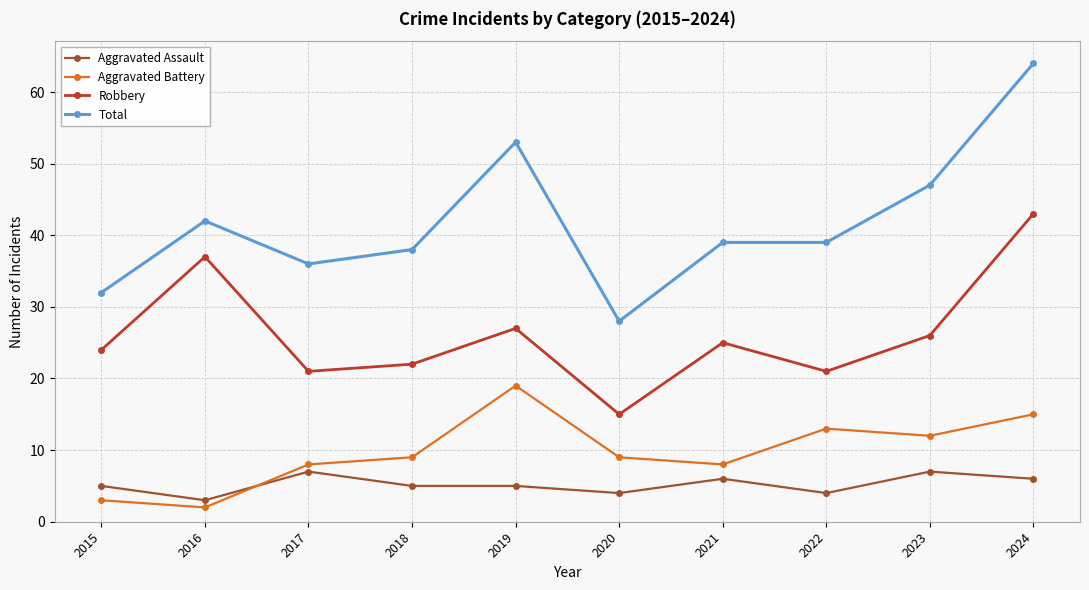

What is the minimum value shown in the chart?

2